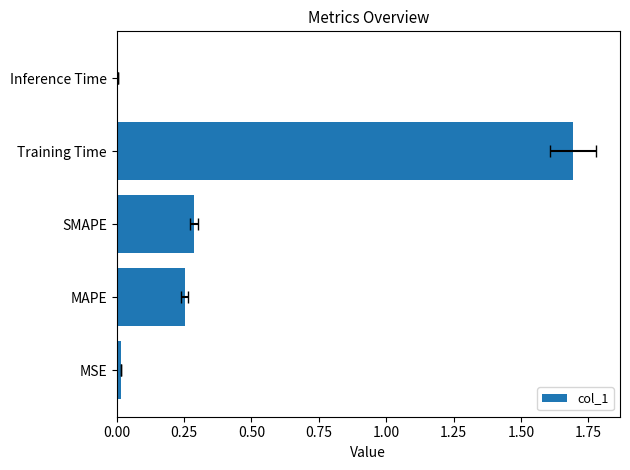

Are the bars horizontal?

Yes